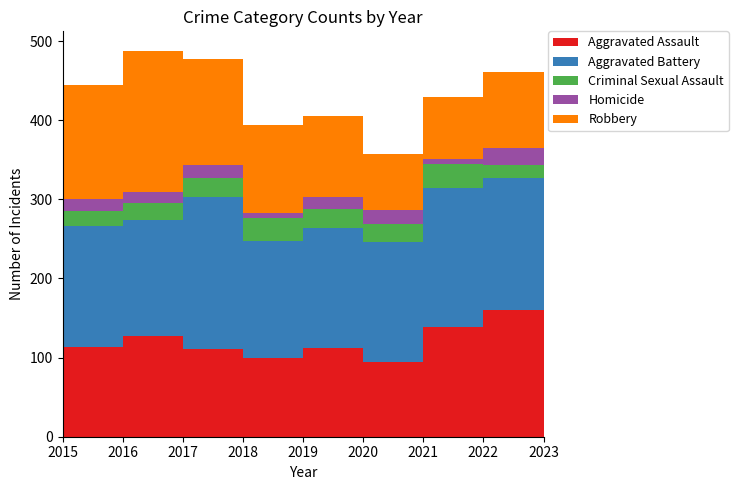

Reading right to left, what are all the values shown in this chart?

Aggravated Assault: 141	160	139	94	112	100	111	127	113
Aggravated Battery: 178	167	176	152	152	148	192	147	153
Criminal Sexual Assault: 16	17	30	23	24	28	24	22	19
Homicide: 13	21	6	17	15	7	16	13	15
Robbery: 127	96	78	71	103	111	135	179	144